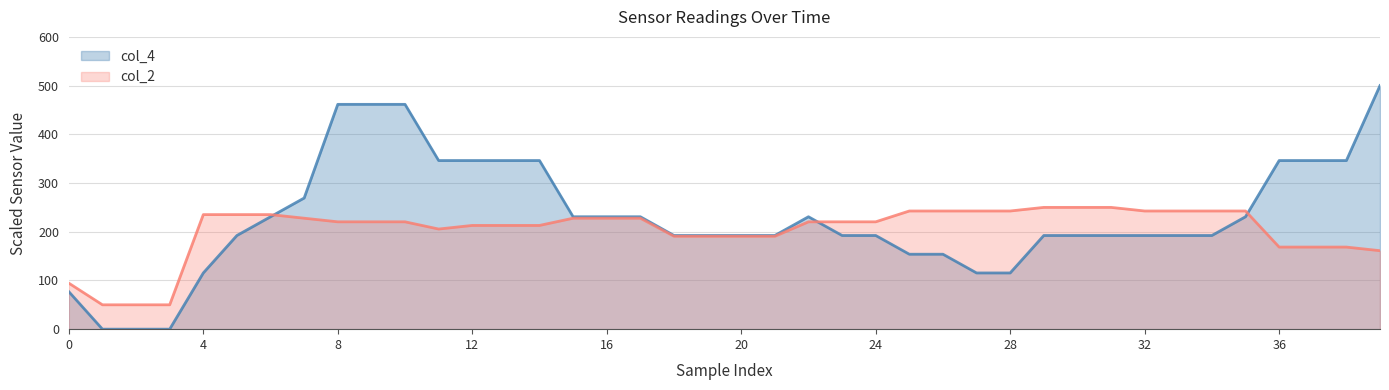

Reading right to left, transcribe all the data shown in this chart.

col_2: 161.1	168.5	168.5	168.5	242.6	242.6	242.6	242.6	250.0	250.0	250.0	242.6	242.6	242.6	242.6	220.4	220.4	220.4	190.7	190.7	190.7	190.7	227.8	227.8	227.8	213.0	213.0	213.0	205.6	220.4	220.4	220.4	227.8	235.2	235.2	235.2	50.0	50.0	50.0	94.4
col_4: 500.0	346.2	346.2	346.2	230.8	192.3	192.3	192.3	192.3	192.3	192.3	115.4	115.4	153.8	153.8	192.3	192.3	230.8	192.3	192.3	192.3	192.3	230.8	230.8	230.8	346.2	346.2	346.2	346.2	461.5	461.5	461.5	269.2	230.8	192.3	115.4	0.0	0.0	0.0	76.9